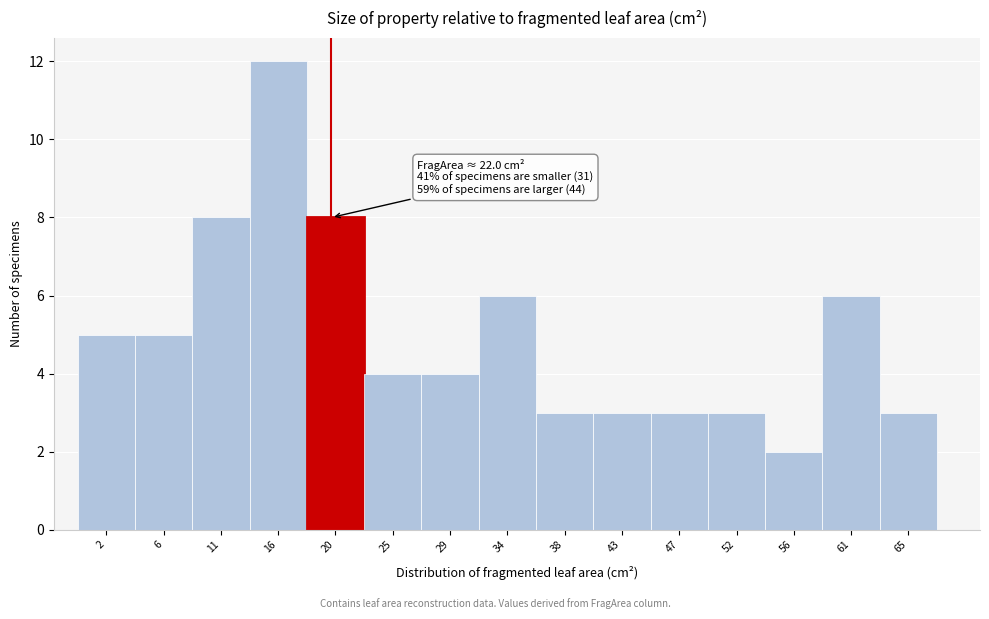

Reading left to right, list all the values displayed in this chart.

2=5	6=5	11=8	16=12	20=8	25=4	29=4	34=6	38=3	43=3	47=3	52=3	56=2	61=6	65=3